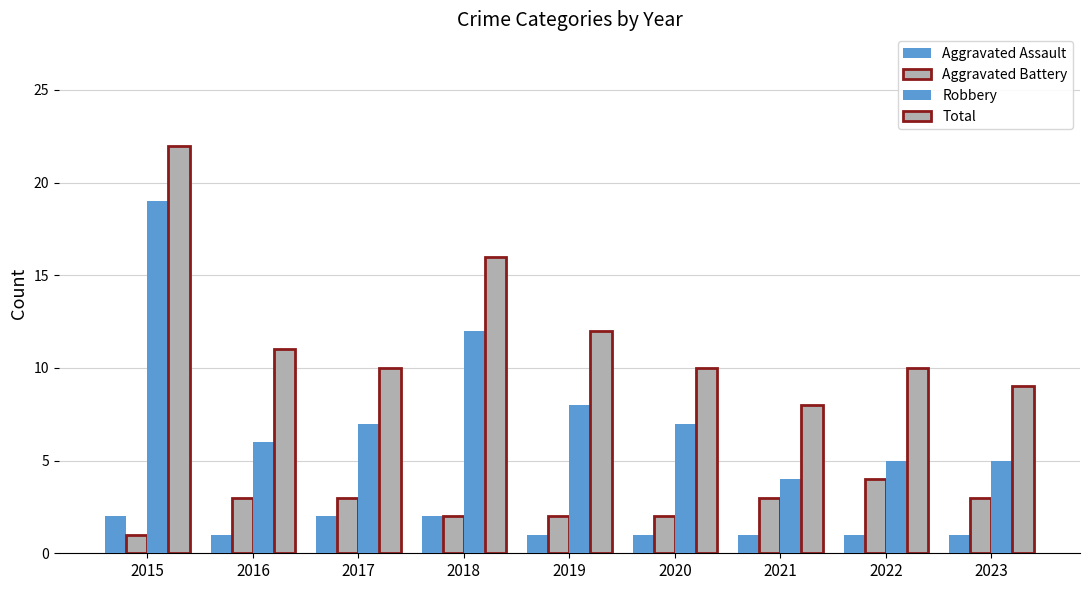

At which label is Total closest to 15?

2018